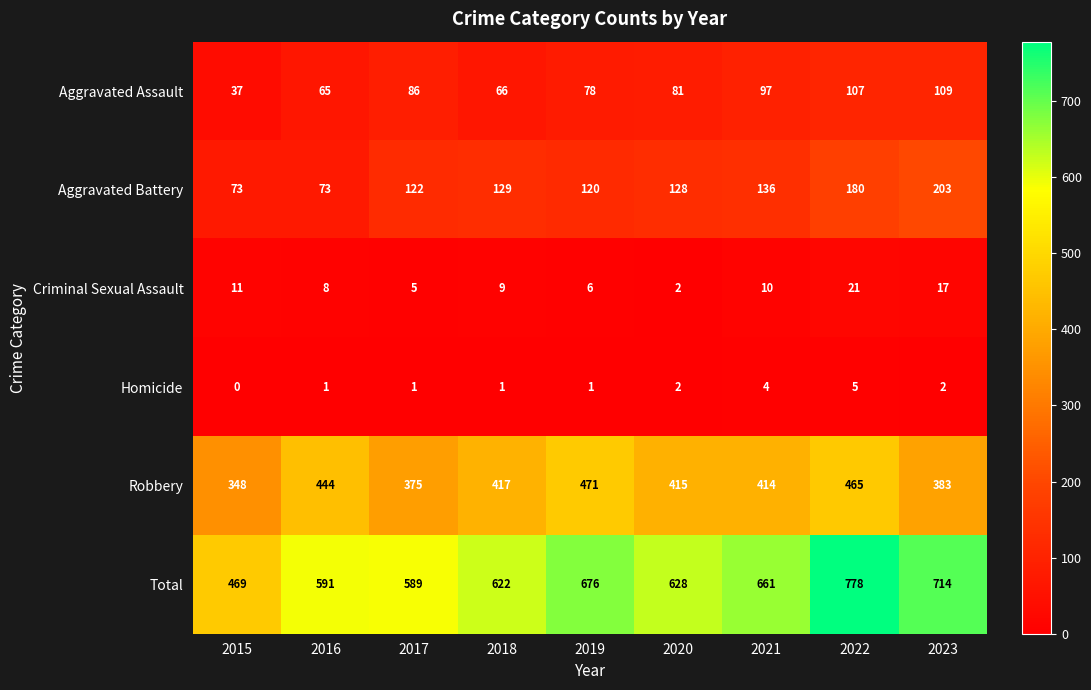

The Aggravated Battery series shows 128 at 2020. True or false?

True